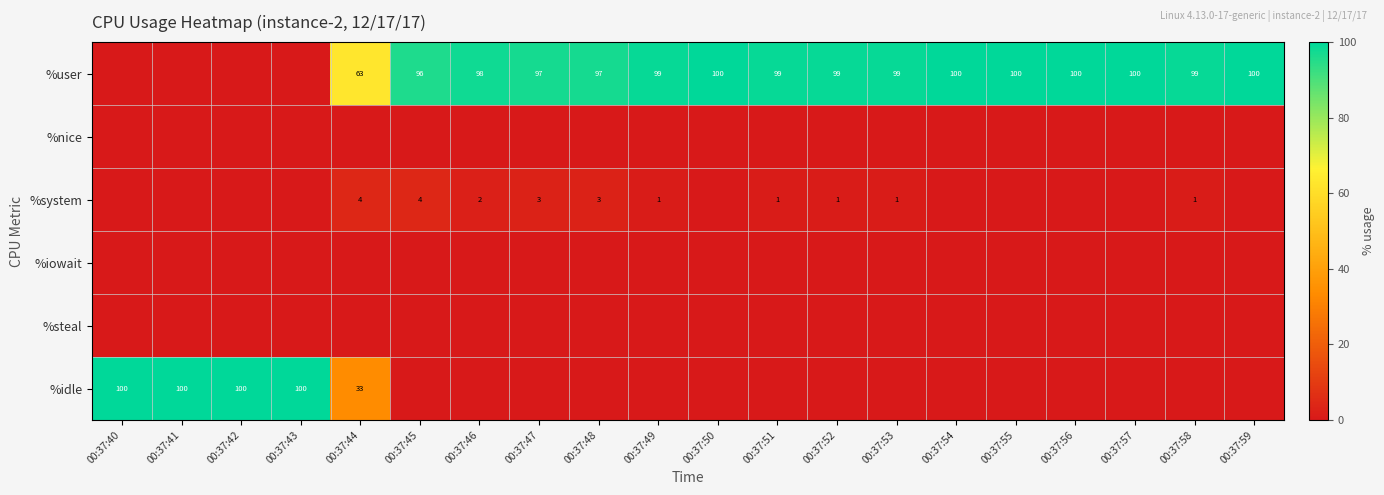

At how many categories does at least one series exceed 31?

20